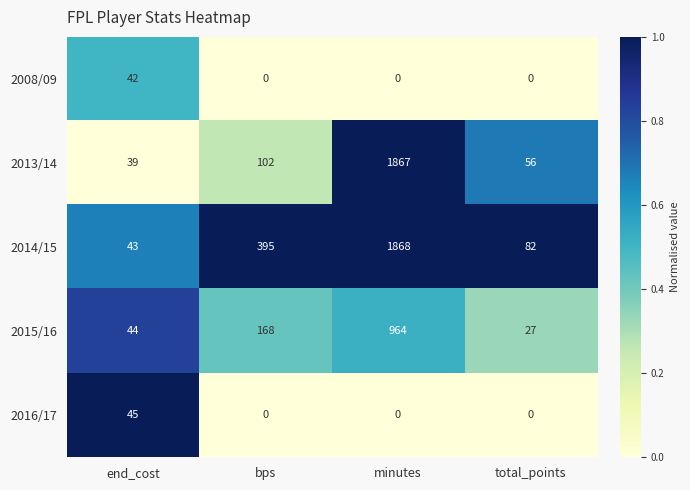

Is it true that 2013/14 equals 102 at bps?

True